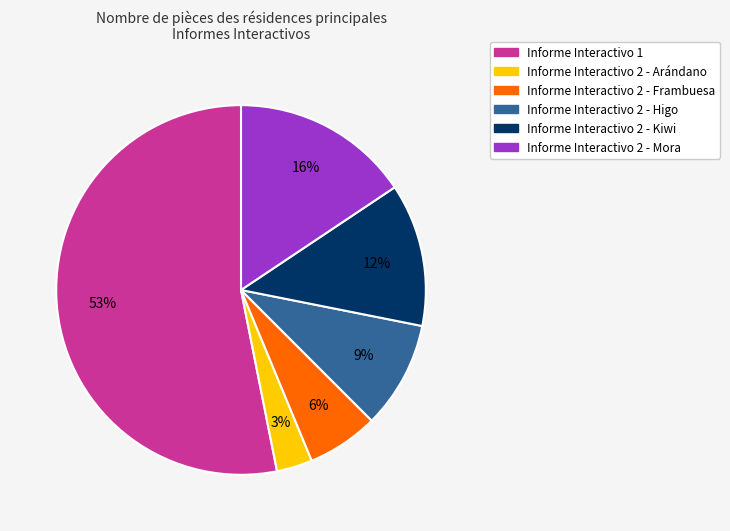

Which category has the smallest portion of the pie?

Informe Interactivo 2 - Arándano